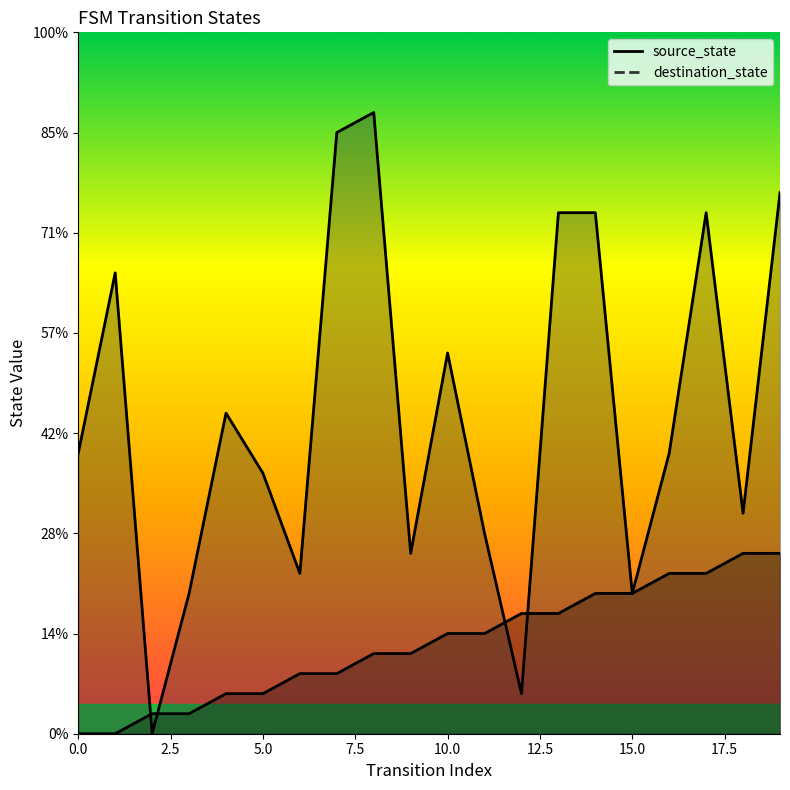

True or false: destination_state and source_state intersect in this chart.

True